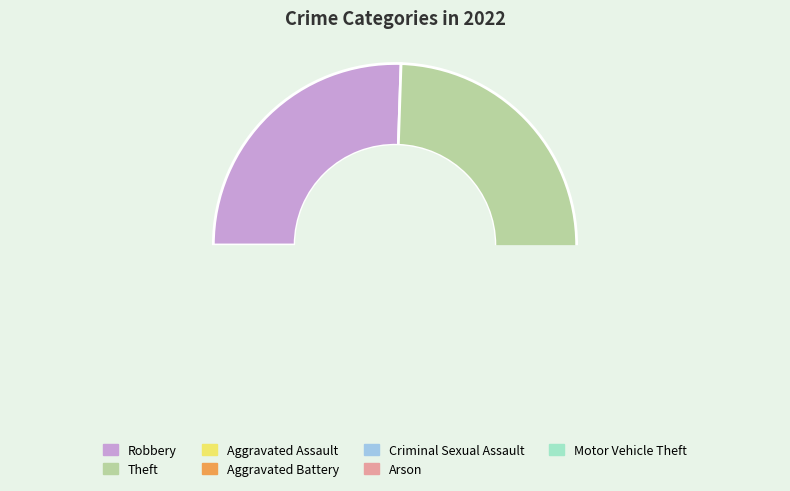

What portion of the pie excludes Arson?

97.9%